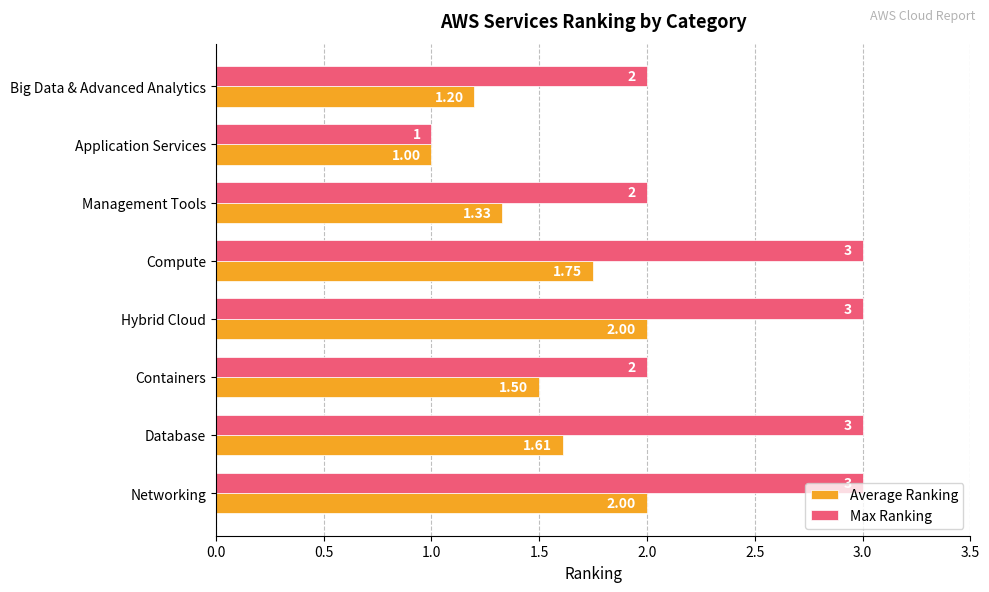

What is the difference between the second highest and minimum values in the Average Ranking series?

1.0